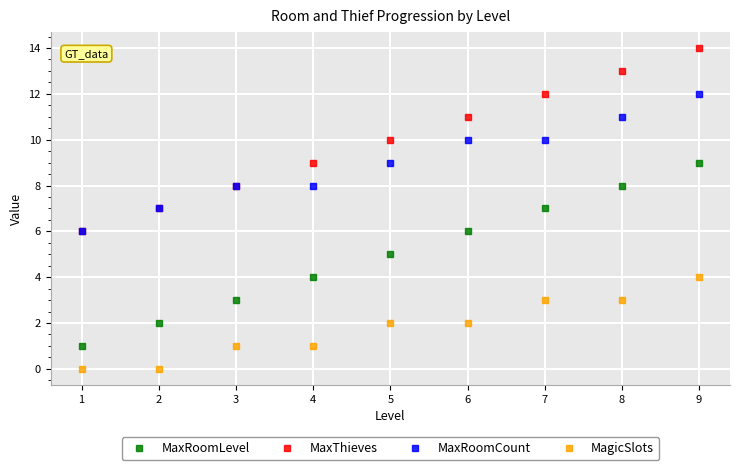

What is the value of the MagicSlots point at the 6th from the left?

2